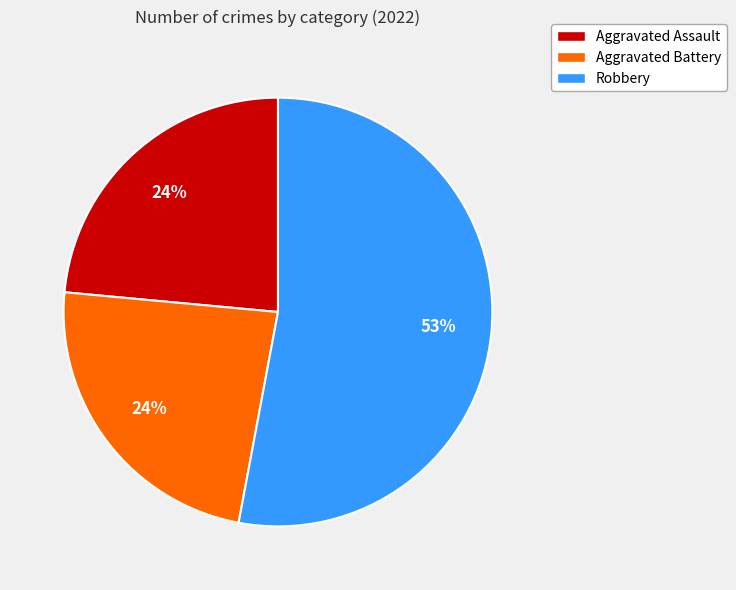

True or false: Aggravated Assault accounts for 24% of the total.

True